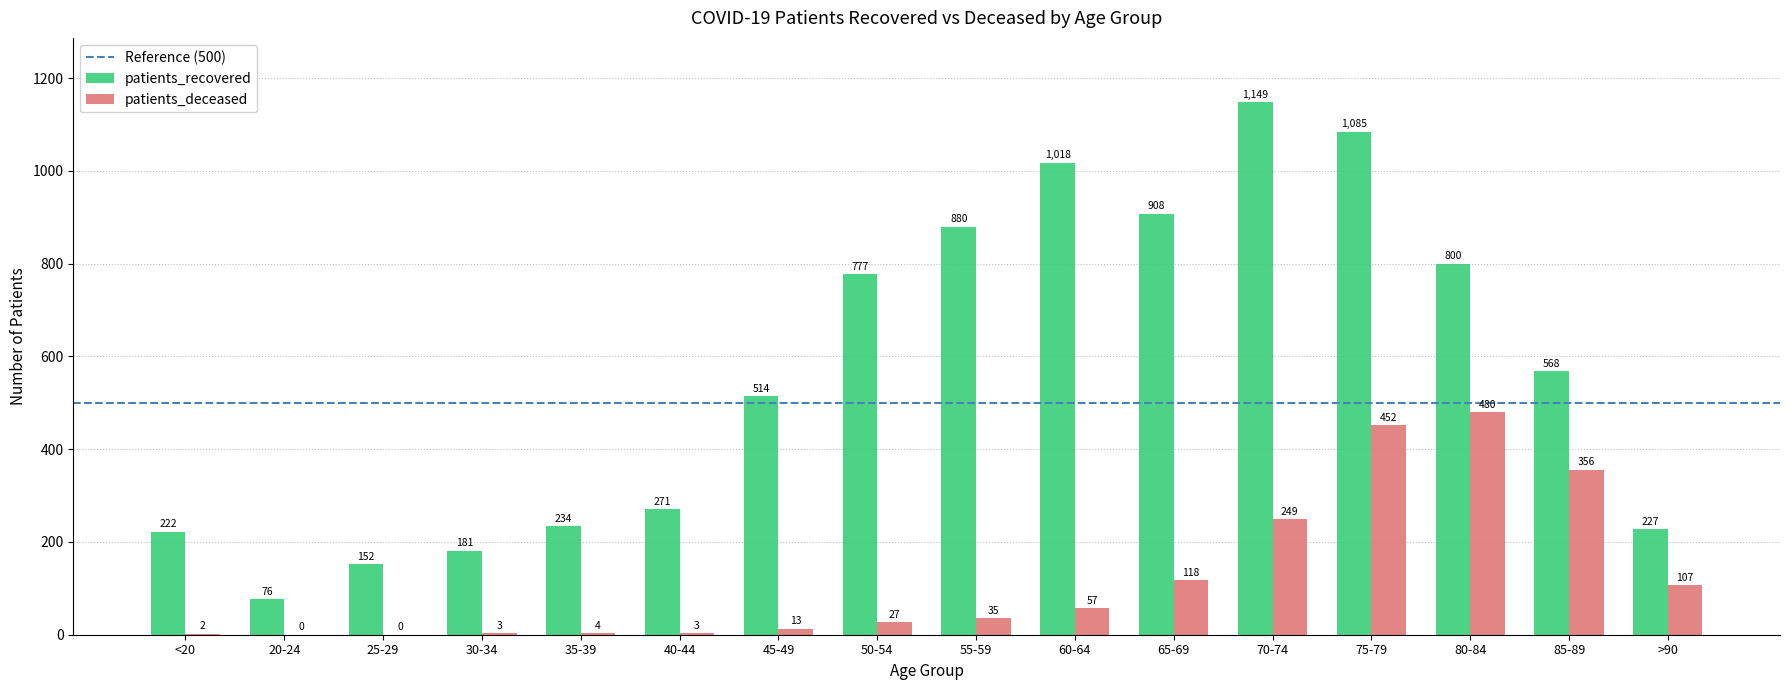

The patients_deceased series shows 539 at 85-89. True or false?

False